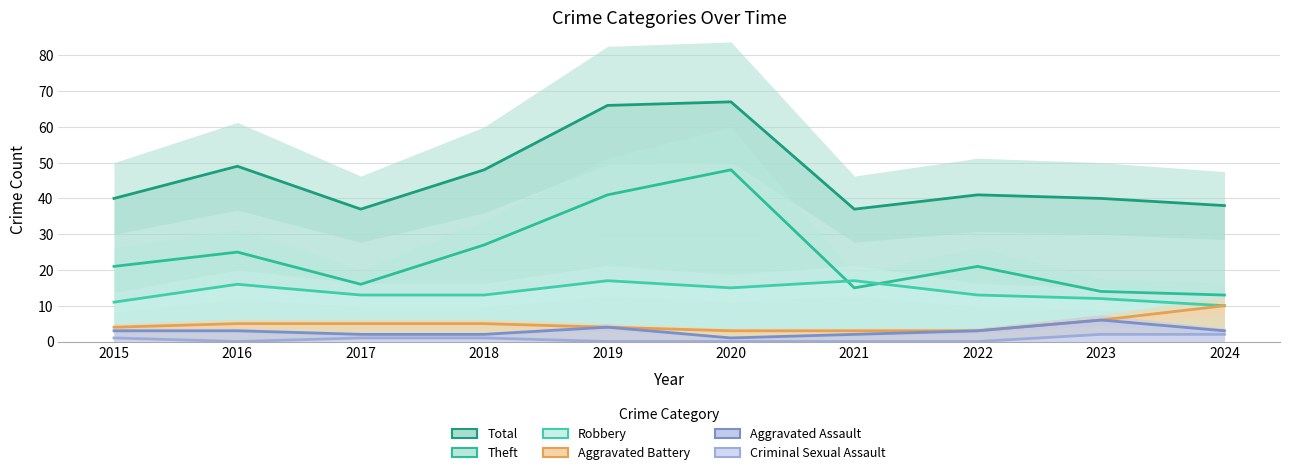

Rank the categories by Total value from lowest to highest.

2017, 2021, 2024, 2015, 2023, 2022, 2018, 2016, 2019, 2020